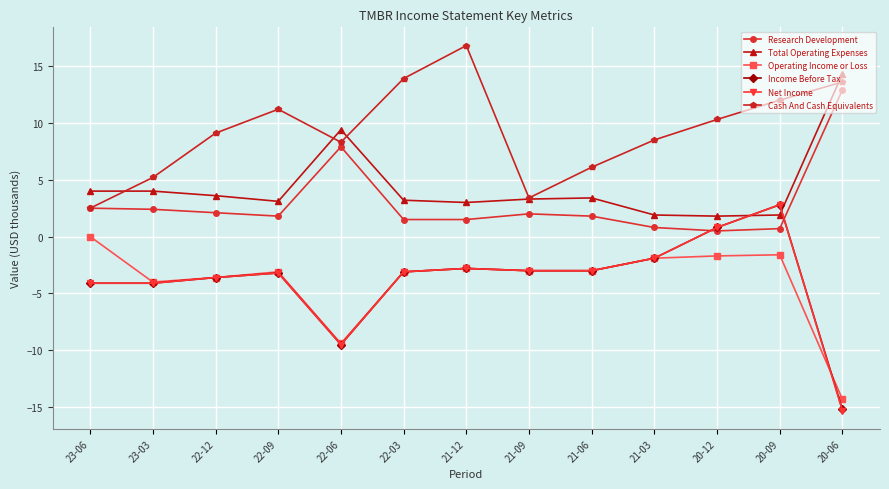

What is the sum of all Income Before Tax values?

-49.9